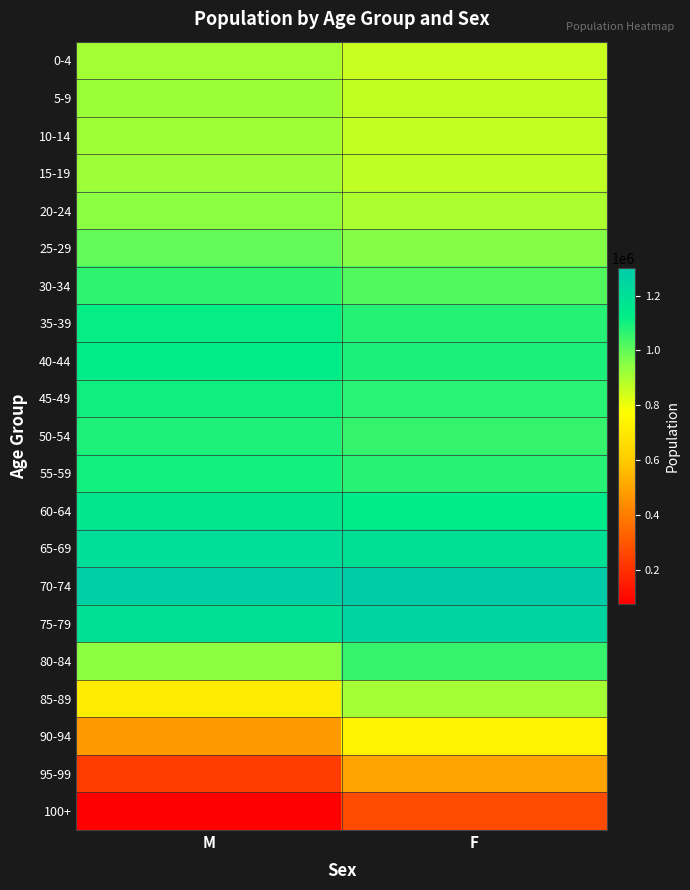

Reading left to right, what are all the values shown in this chart?

0-4: M=909199	F=855161
5-9: M=920784	F=866597
10-14: M=916696	F=863445
15-19: M=918720	F=867964
20-24: M=945506	F=898437
25-29: M=998331	F=954352
30-34: M=1065087	F=1022388
35-39: M=1118014	F=1076012
40-44: M=1128799	F=1089159
45-49: M=1106391	F=1070974
50-54: M=1087241	F=1056501
55-59: M=1101648	F=1075379
60-64: M=1158771	F=1138484
65-69: M=1205476	F=1196808
70-74: M=1283180	F=1300190
75-79: M=1196261	F=1256558
80-84: M=942385	F=1057028
85-89: M=712762	F=909800
90-94: M=472577	F=737467
95-99: M=231700	F=500803
100+: M=76329	F=271360